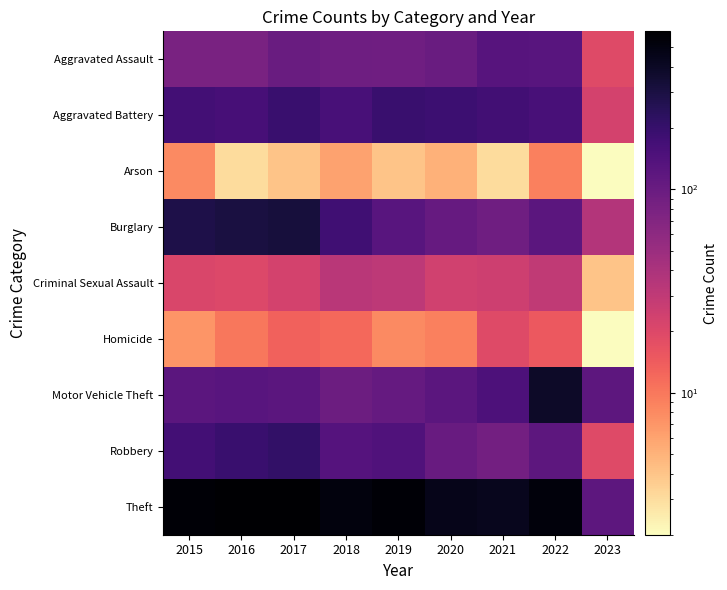

Which label corresponds to the largest value in the chart?

2017